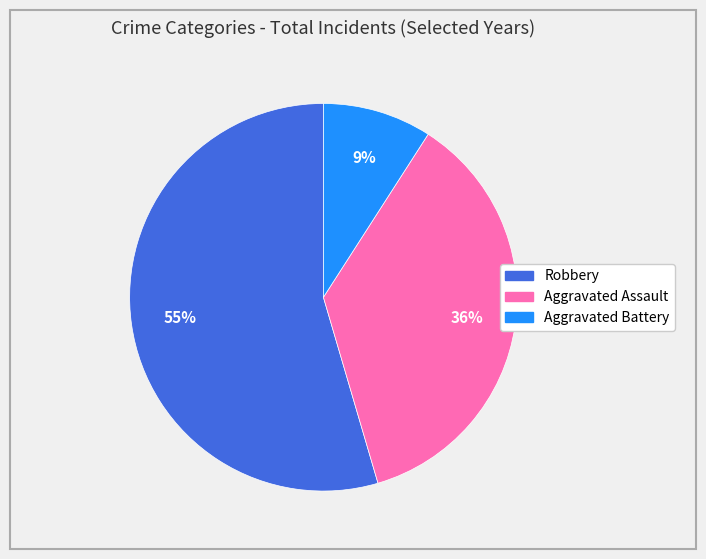

Count the number of slices in the pie.

3